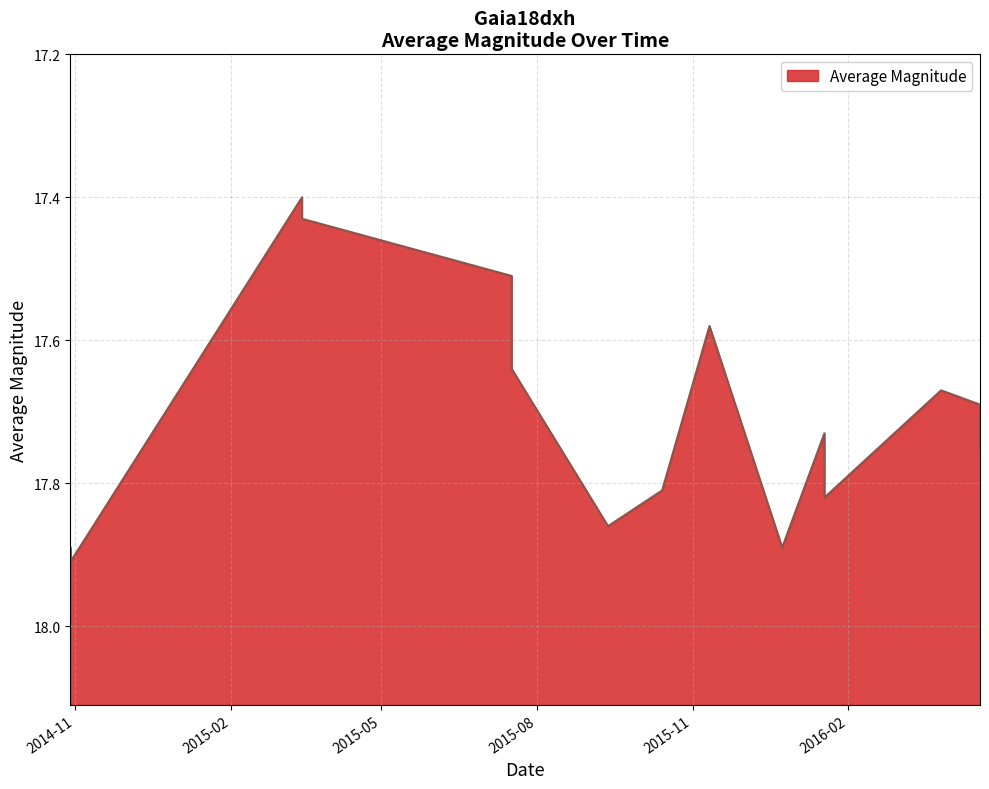

What is the difference between the maximum and minimum values?

0.5